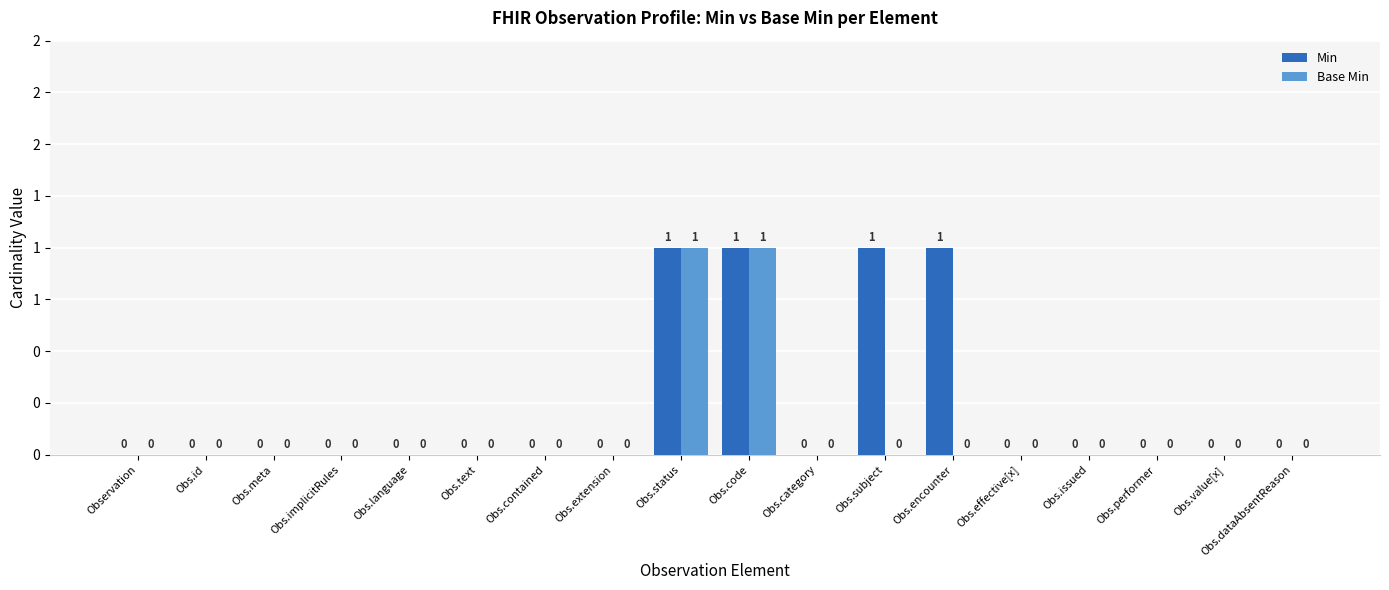

What are all the series names shown in the legend?

Min, Base Min